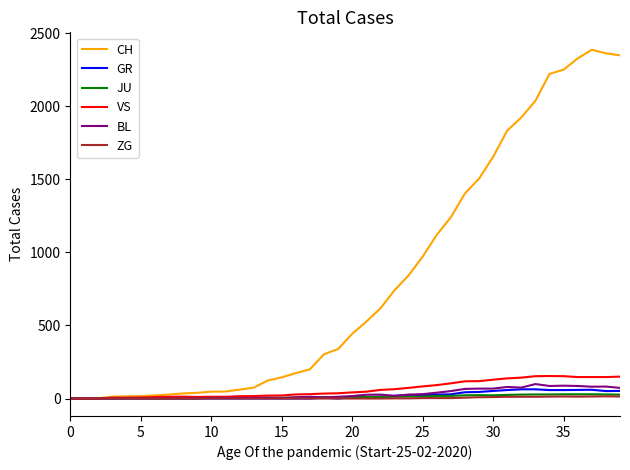

Which series has the largest total across all categories?

CH